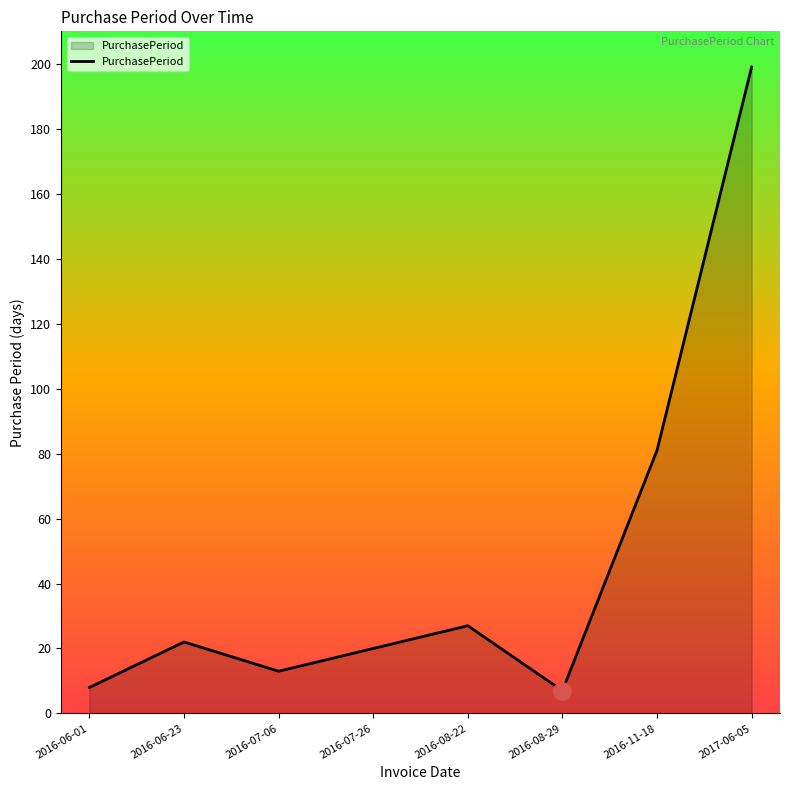

What is the change in value from 2016-07-26 to 2016-08-22?

+7